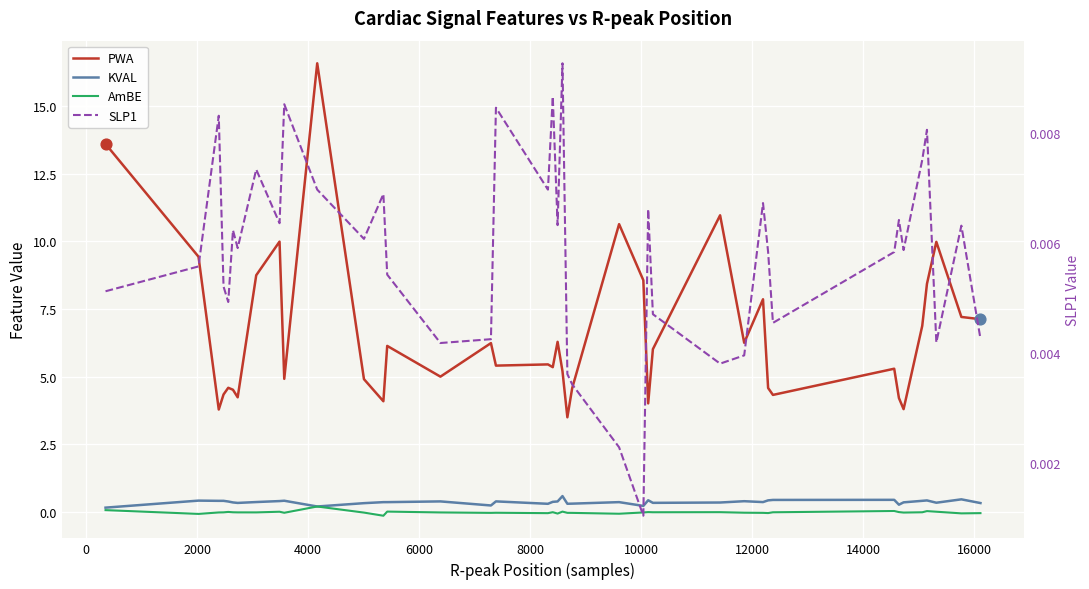

What are all the series names shown in the legend?

PWA, KVAL, AmBE, SLP1